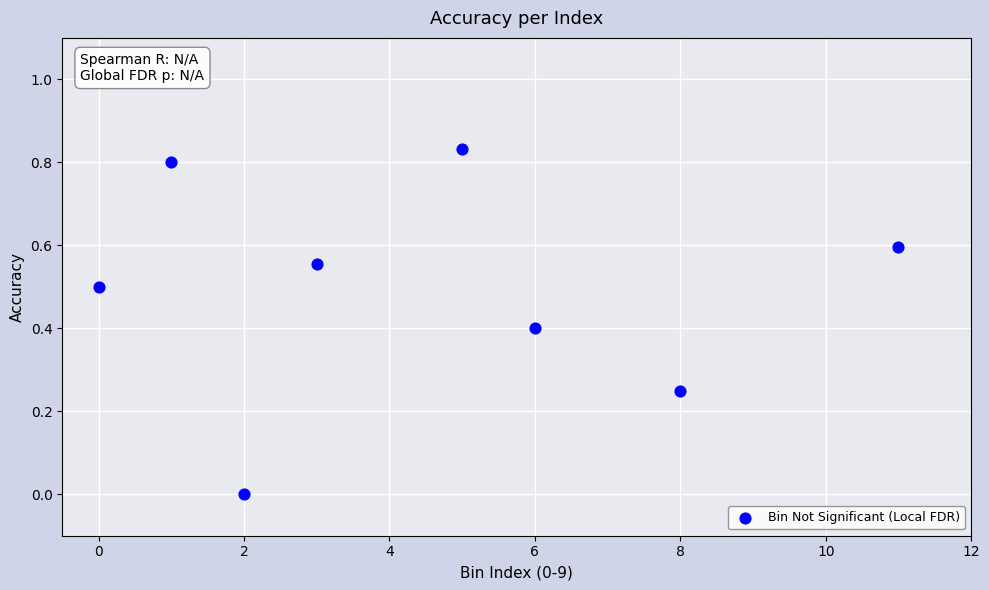

What is the average Y value?

0.5